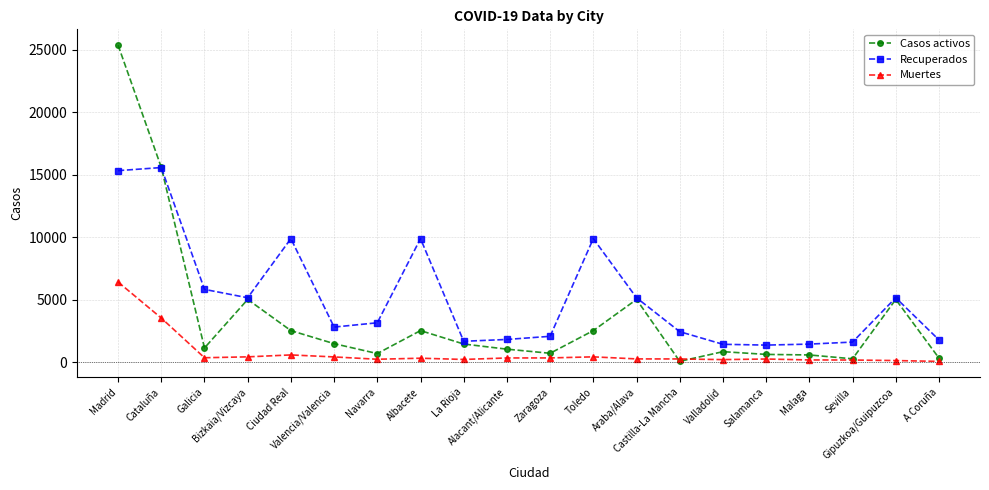

How many values in the Casos activos series are below 1458?

10